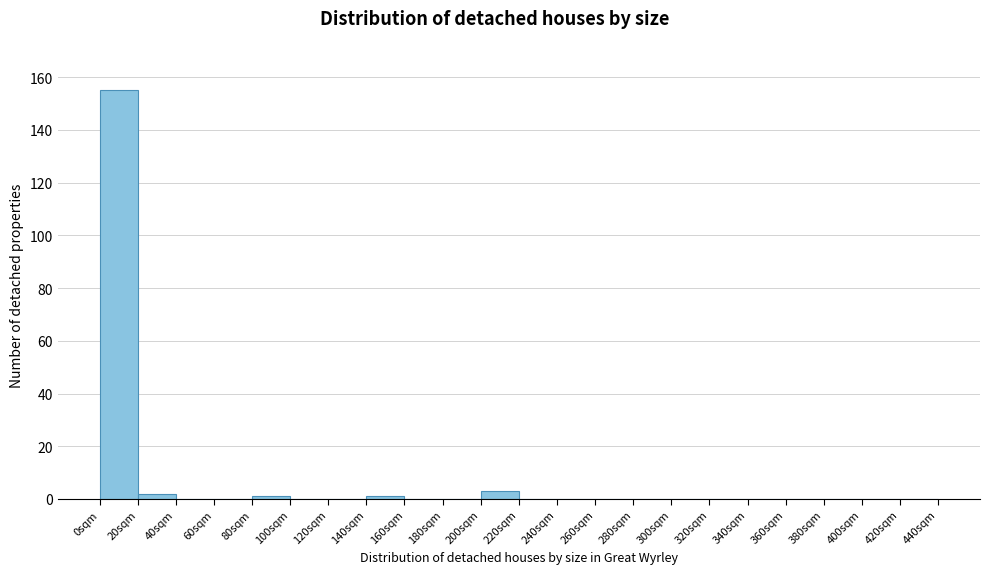

Reading left to right, list every bar in this chart as the range it spans on the x-axis followed by its height. The values are not printed on the chart, so give them approximately, as read against the axis.

0 to 20: 156
20 to 40: 2
40 to 60: 0
60 to 80: 0
80 to 100: under 2
100 to 120: 0
120 to 140: 0
140 to 160: under 2
160 to 180: 0
180 to 200: 0
200 to 220: 4
220 to 240: 0
240 to 260: 0
260 to 280: 0
280 to 300: 0
300 to 320: 0
320 to 340: 0
340 to 360: 0
360 to 380: 0
380 to 400: 0
400 to 420: 0
420 to 440: 0